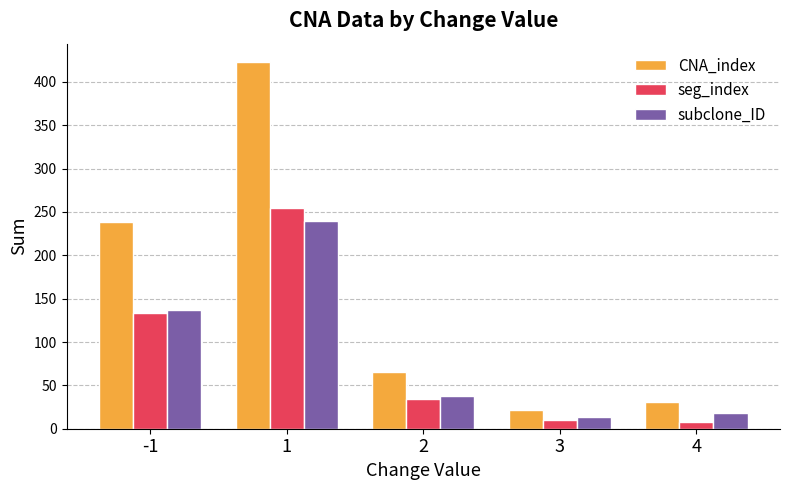

Where is subclone_ID nearest to the value 126?

-1